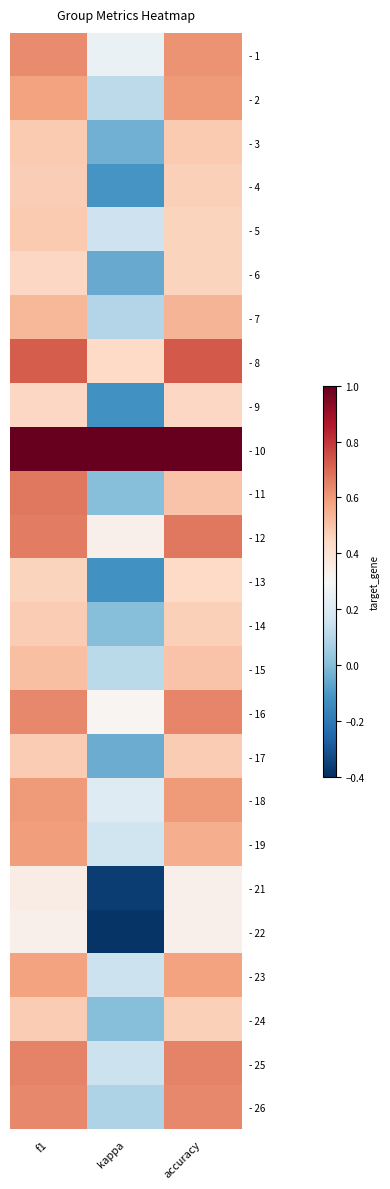

List the series in order of their peak value, highest first.

- 10, - 8, - 11, - 12, - 25, - 16, - 26, - 1, - 2, - 18, - 19, - 23, - 7, - 15, - 3, - 5, - 17, - 14, - 24, - 4, - 6, - 13, - 9, - 21, - 22